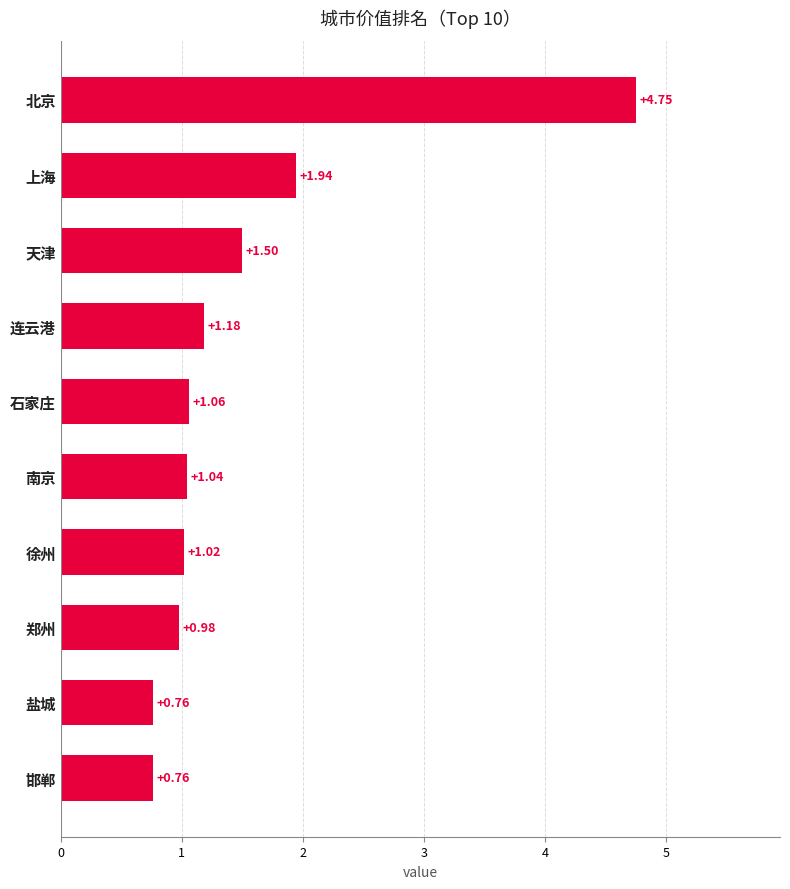

What is the label of the 1st bar from the top?

北京